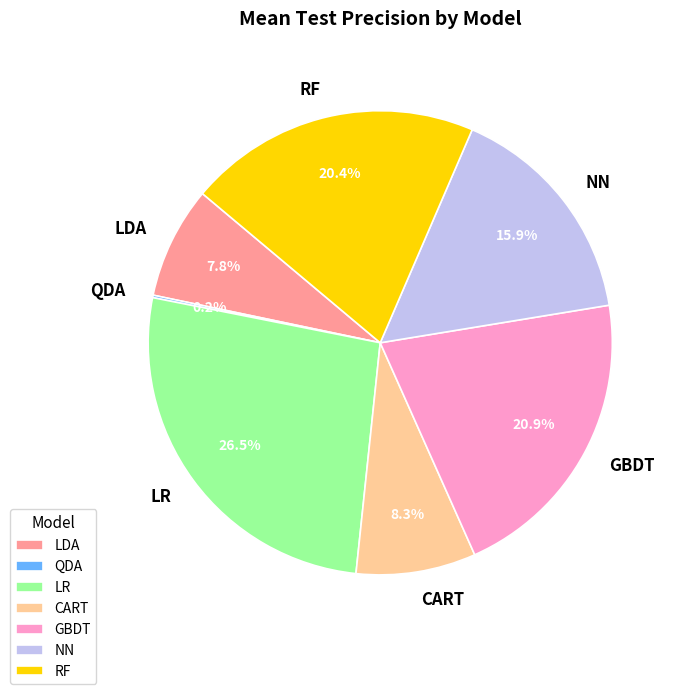

Does LDA account for over 50% of the chart?

No